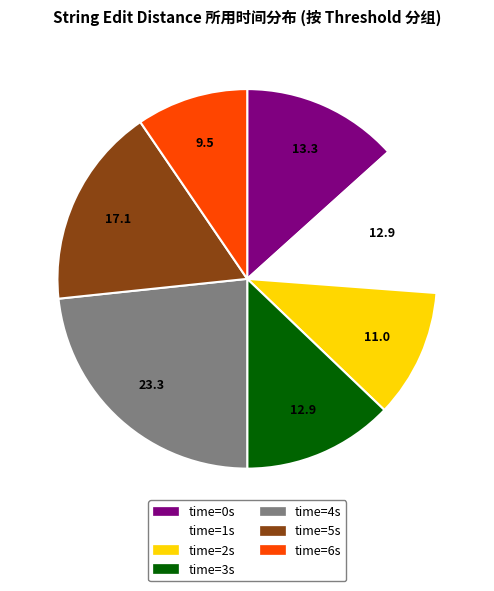

Does any single category account for the majority?

No